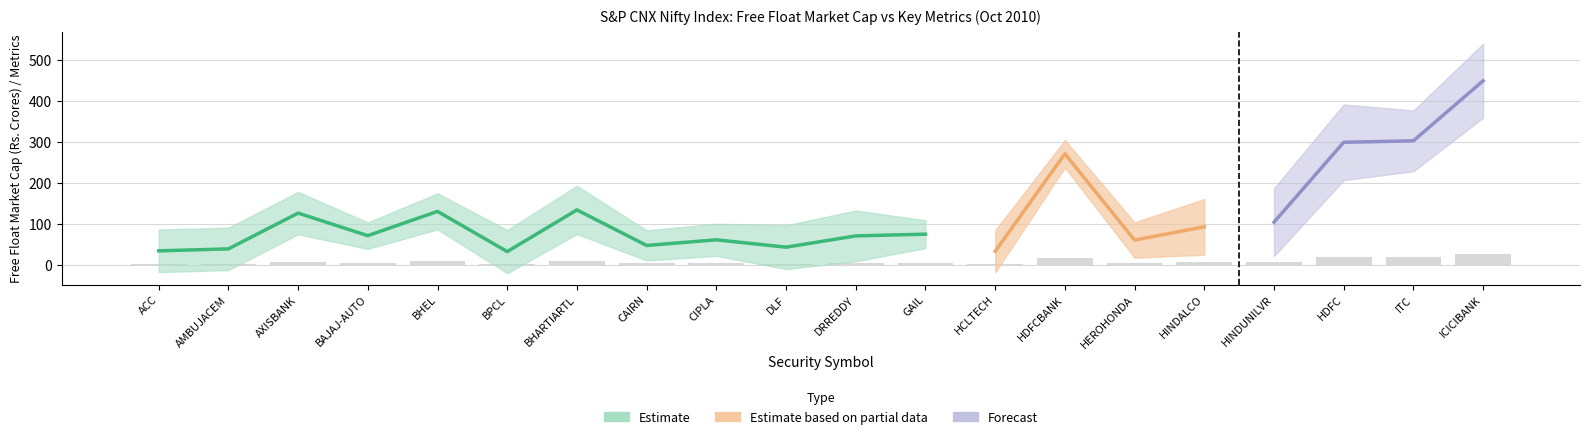

Reading left to right, what are all the values shown in this chart?

ACC=2.0	AMBUJACEM=2.3	AXISBANK=7.5	BAJAJ-AUTO=4.2	BHEL=7.7	BPCL=1.9	BHARTIARTL=7.9	CAIRN=2.8	CIPLA=3.6	DLF=2.5	DRREDDY=4.2	GAIL=4.4	HCLTECH=1.9	HDFCBANK=16.1	HEROHONDA=3.6	HINDALCO=5.5	HINDUNILVR=6.2	HDFC=17.8	ITC=18.0	ICICIBANK=26.7